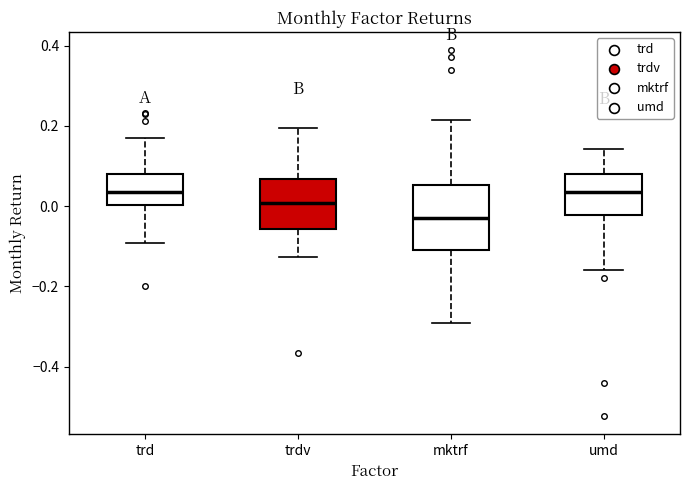

Comparing the boxes themselves (not the whiskers), which one is the tallest?

mktrf